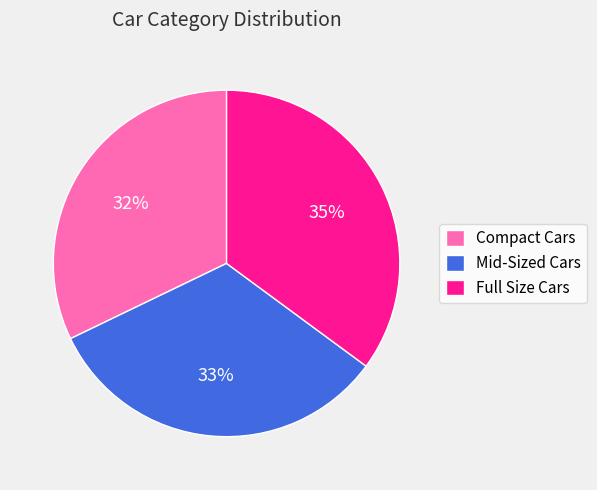

Does any single category account for the majority?

No